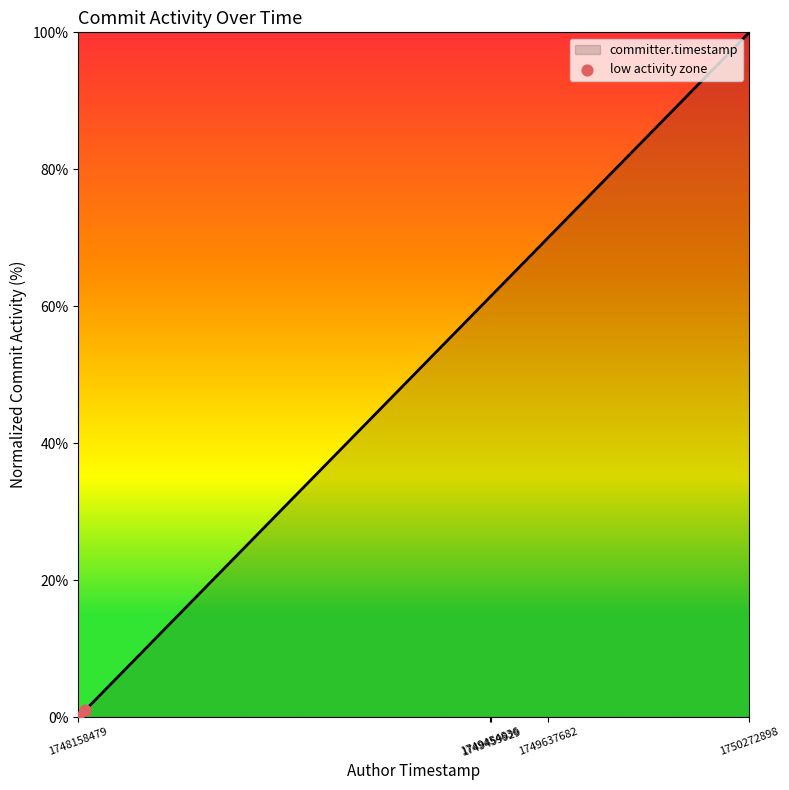

What is the difference between the maximum and minimum values?

100.0